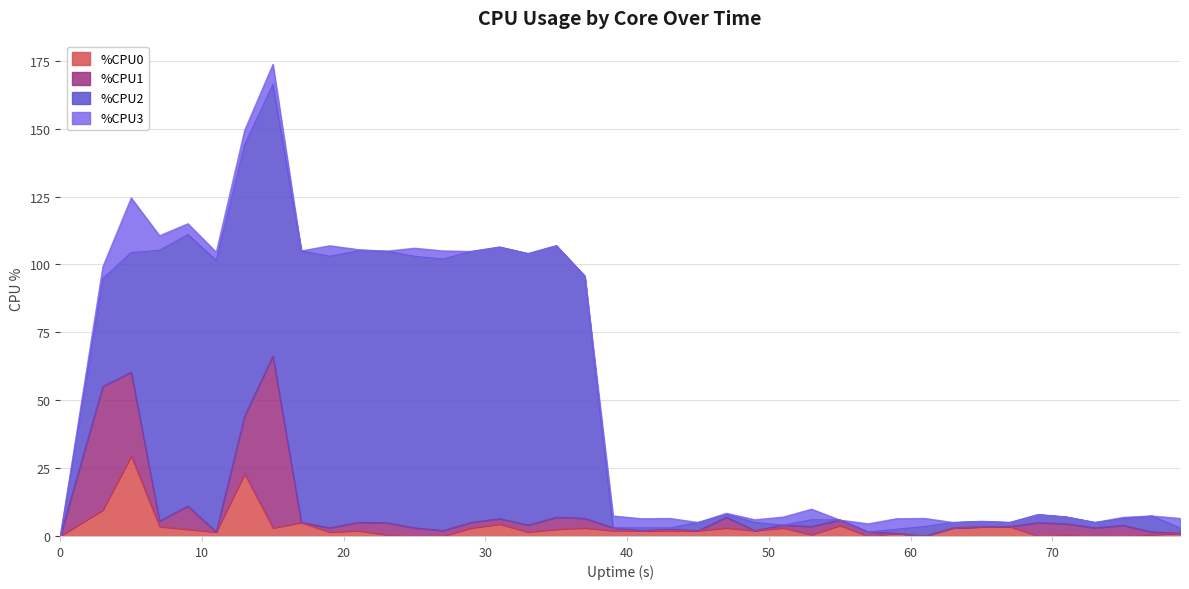

How many intersections are there between %CPU3 and %CPU1?

11